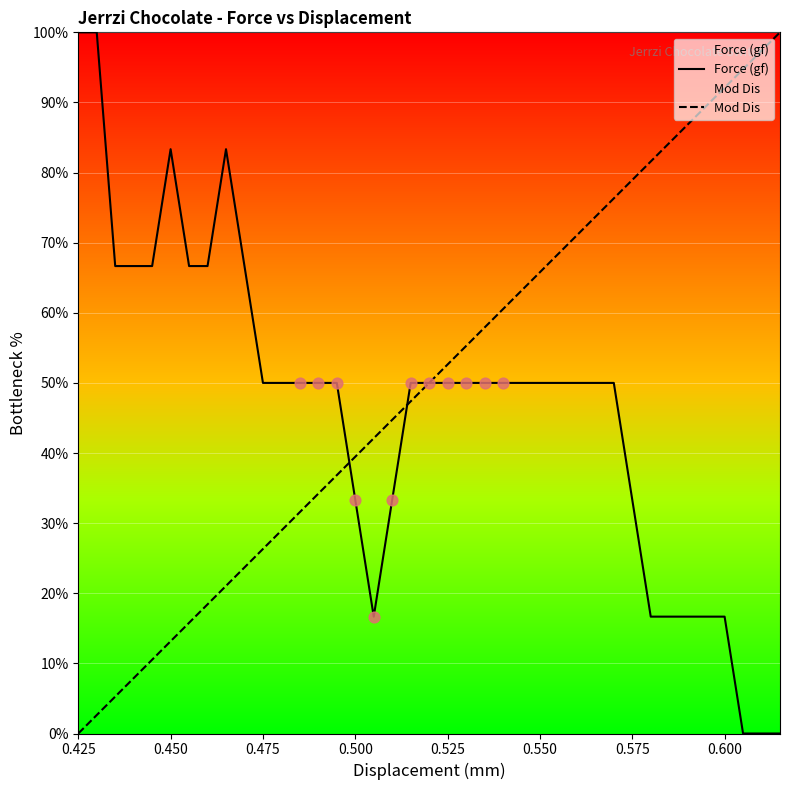

Which series has the largest total across all categories?

Mod Dis